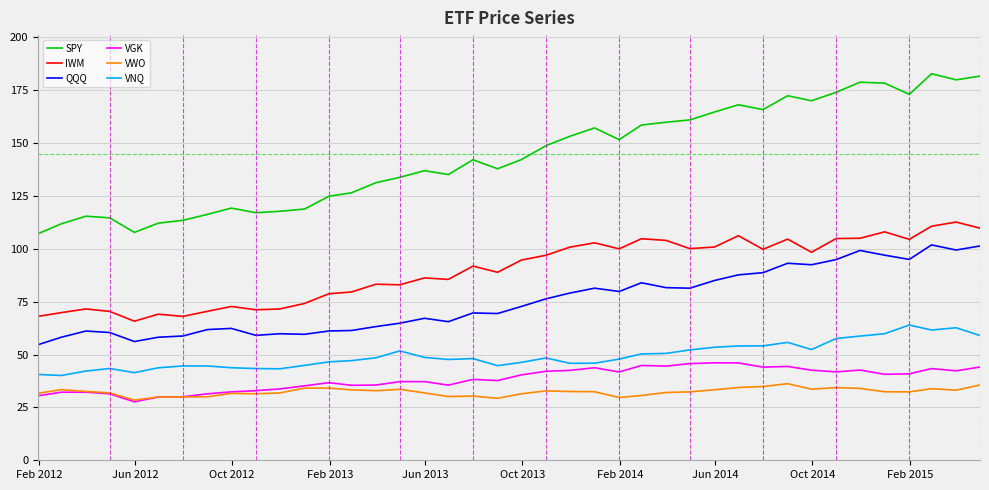

Which series has the largest total across all categories?

SPY